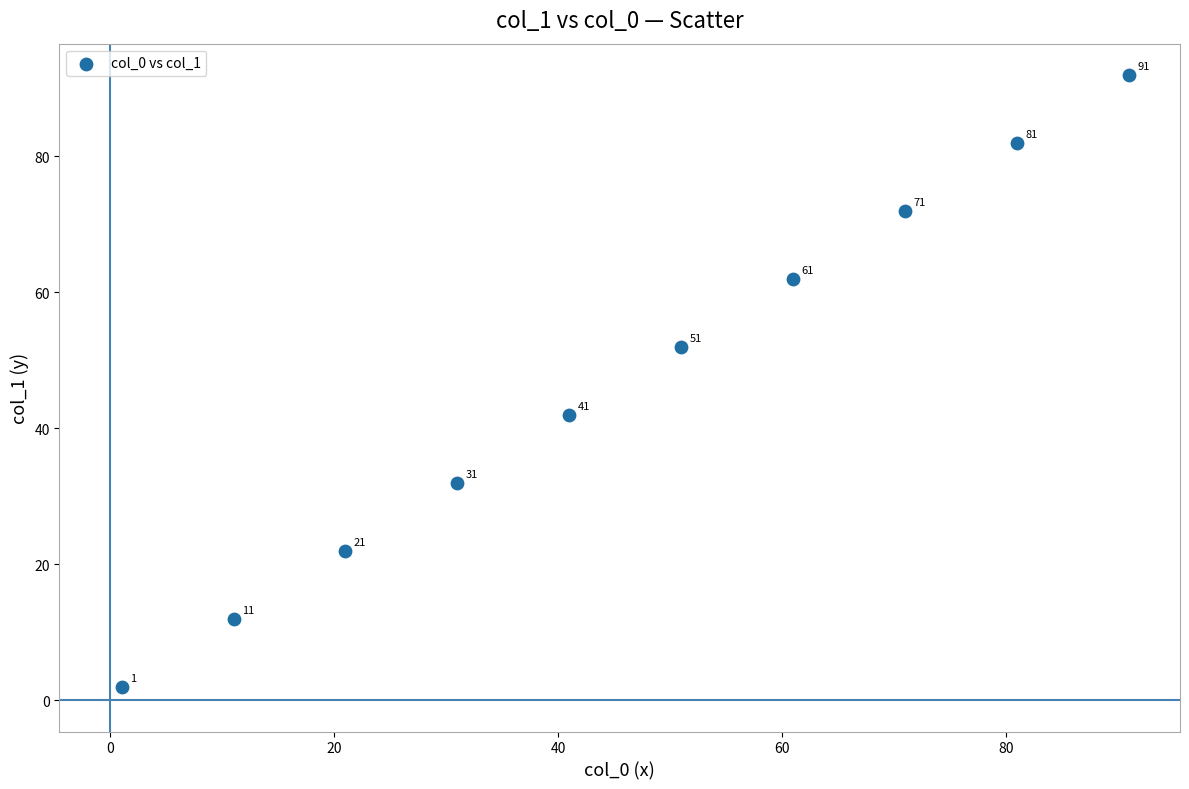

What is the range of Y values (max minus min)?

90